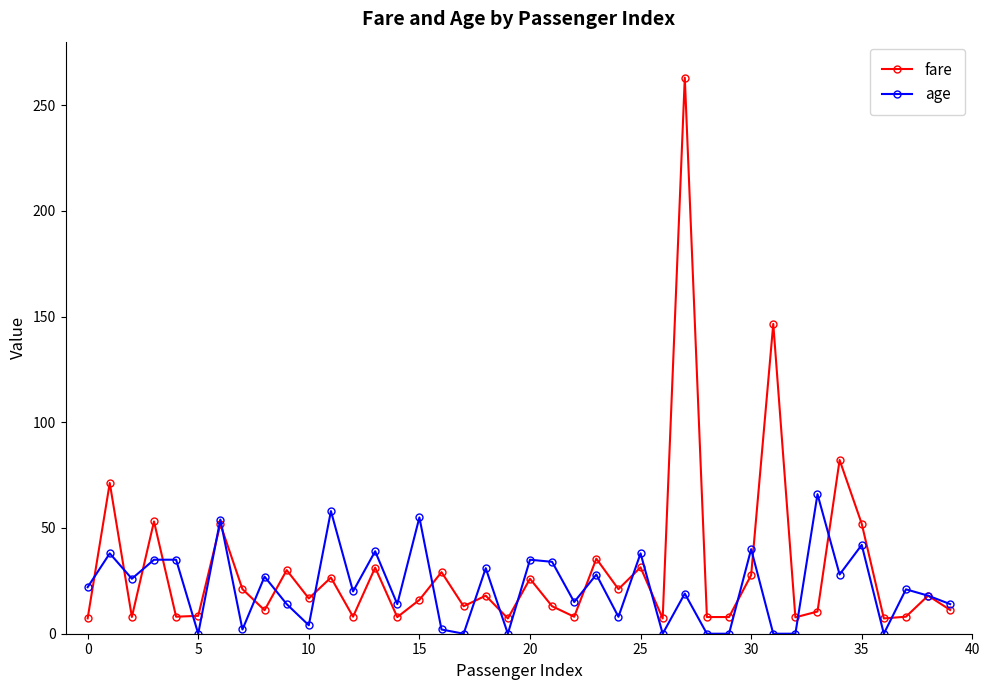

Which series has the largest range (max minus min)?

fare